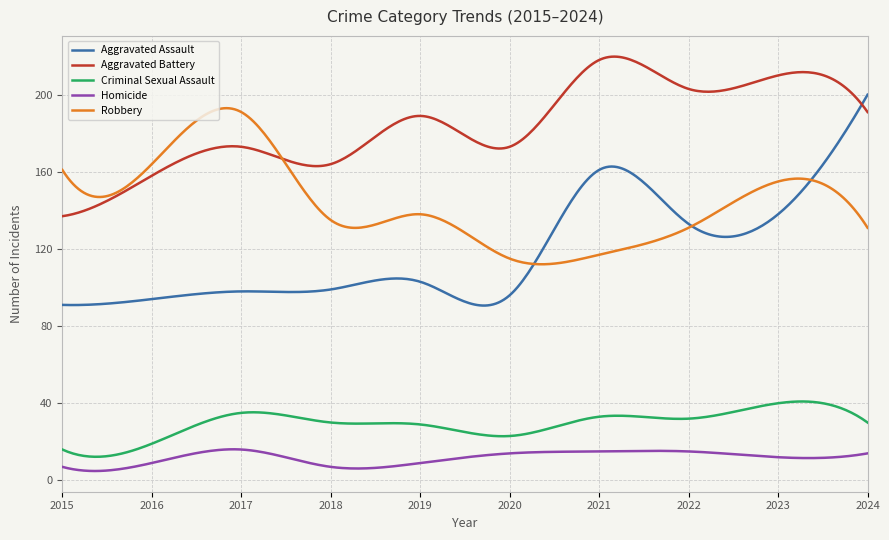

What is the highest value of the Robbery series?

193.0